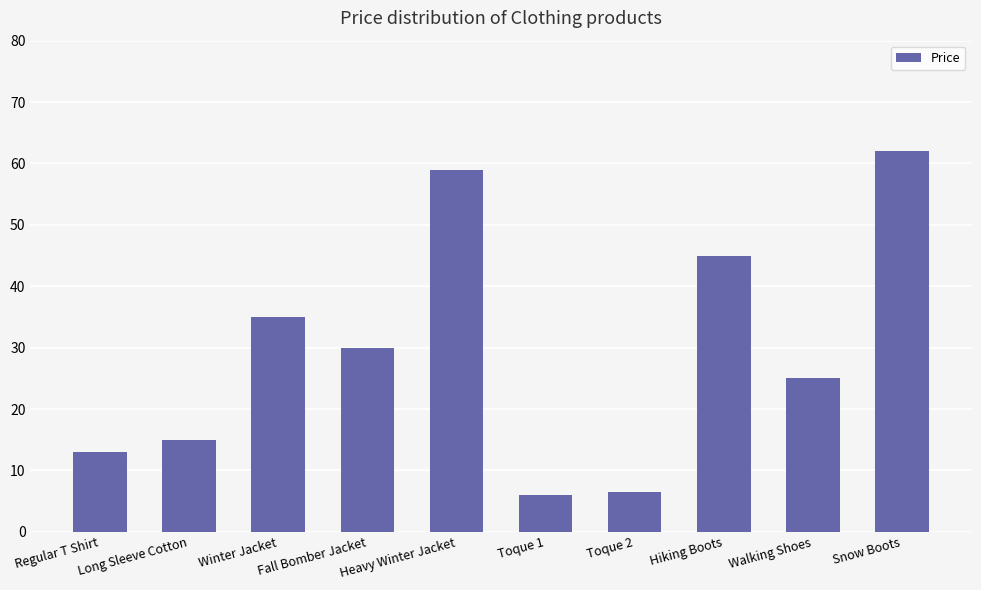

Does the chart contain any negative values?

No